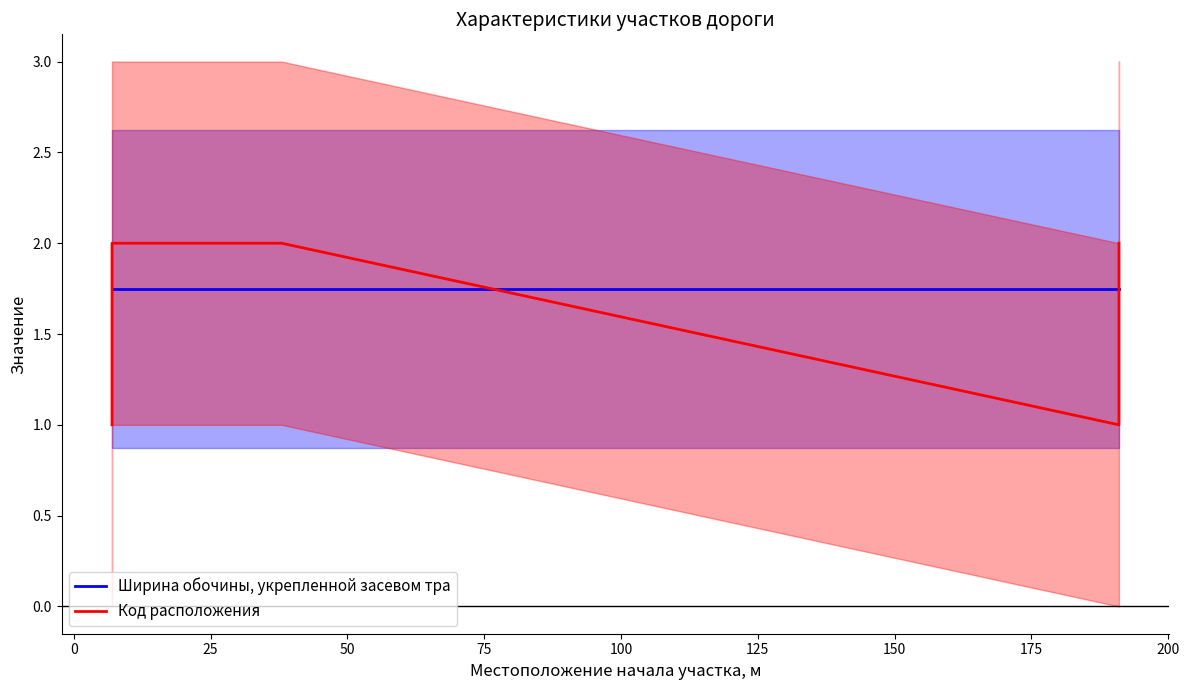

What is the difference between the maximum and second lowest values in the Код расположения series?

1.0